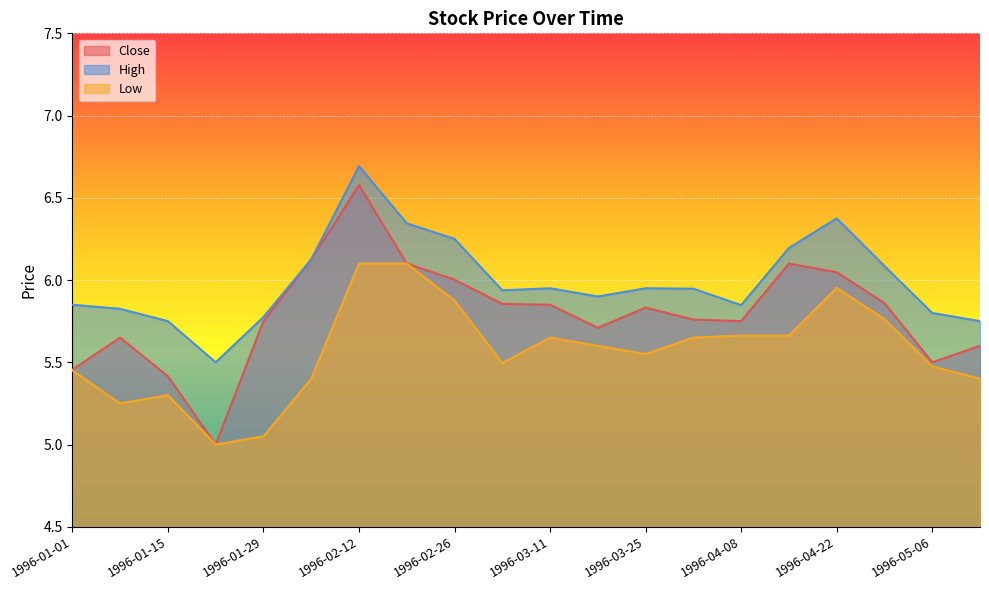

True or false: High has a value of 2.4 at 1996-02-19.

False